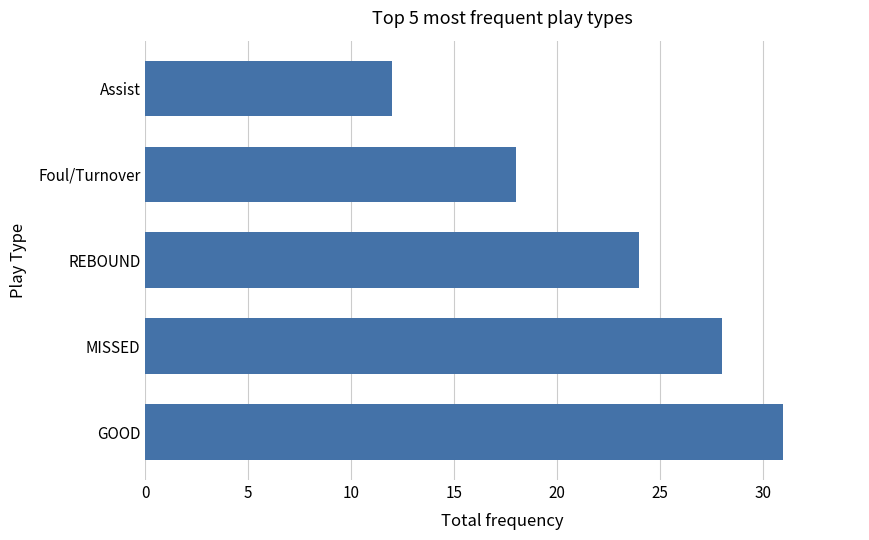

Does the chart contain stacked bars?

No